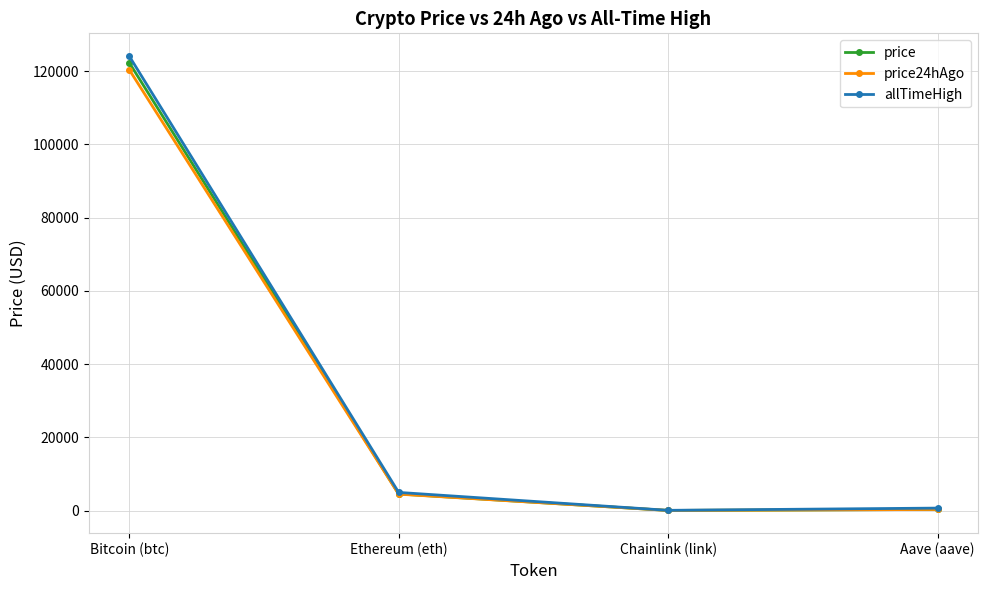

The price24hAgo series shows 120424.0 at Bitcoin (btc). True or false?

True